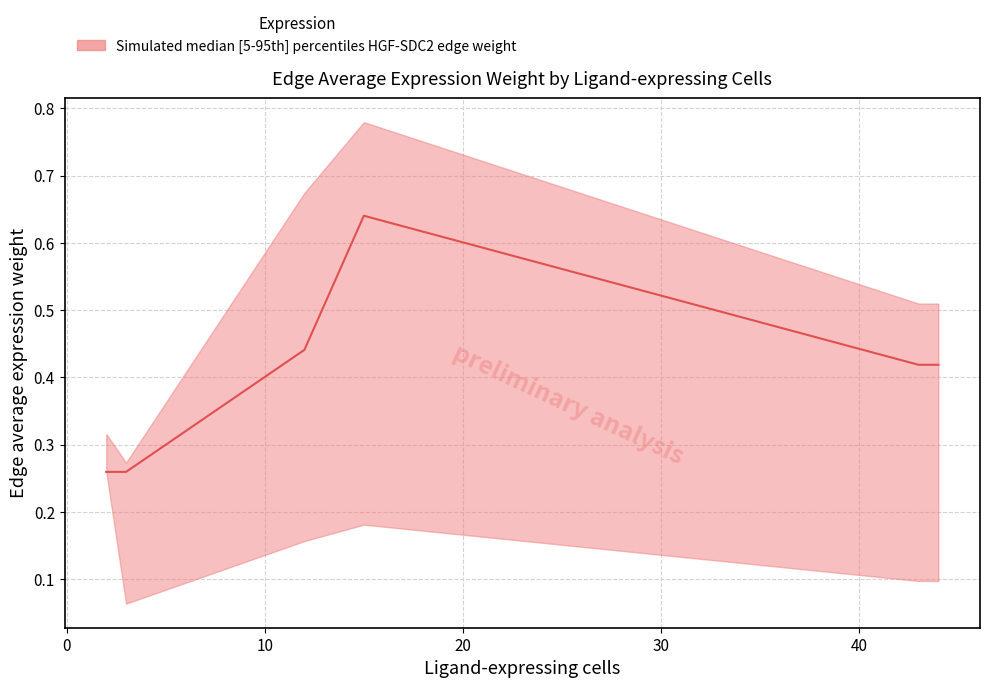

Reading left to right, what are all the values shown in this chart?

Edge average expression weight upper: 0.3	0.3	0.7	0.8	0.5	0.5
Edge average expression weight median: 0.3	0.3	0.4	0.6	0.4	0.4
Edge average expression weight lower: 0.3	0.1	0.2	0.2	0.1	0.1